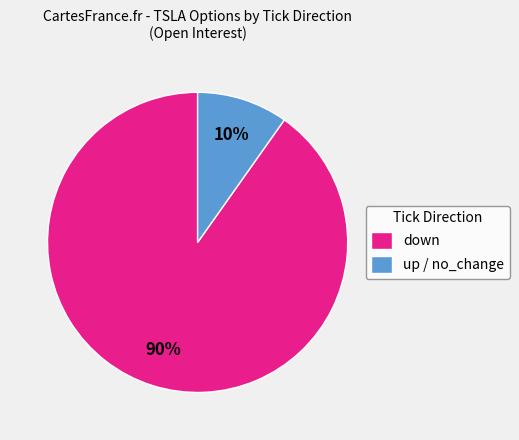

Is the sum of up / no_change and down greater than half?

Yes